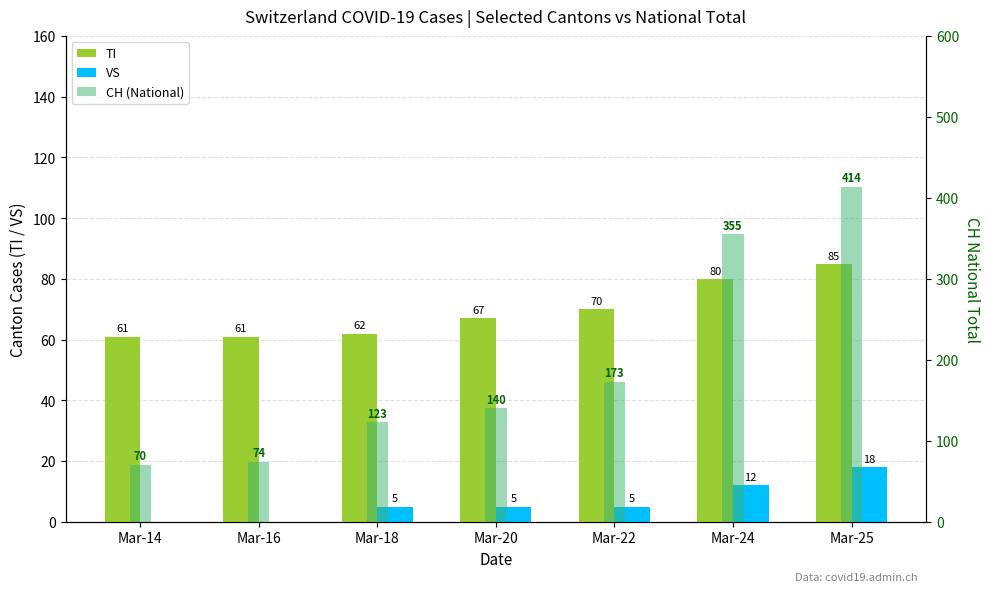

At which category does the chart reach its minimum across all series?

Mar-14